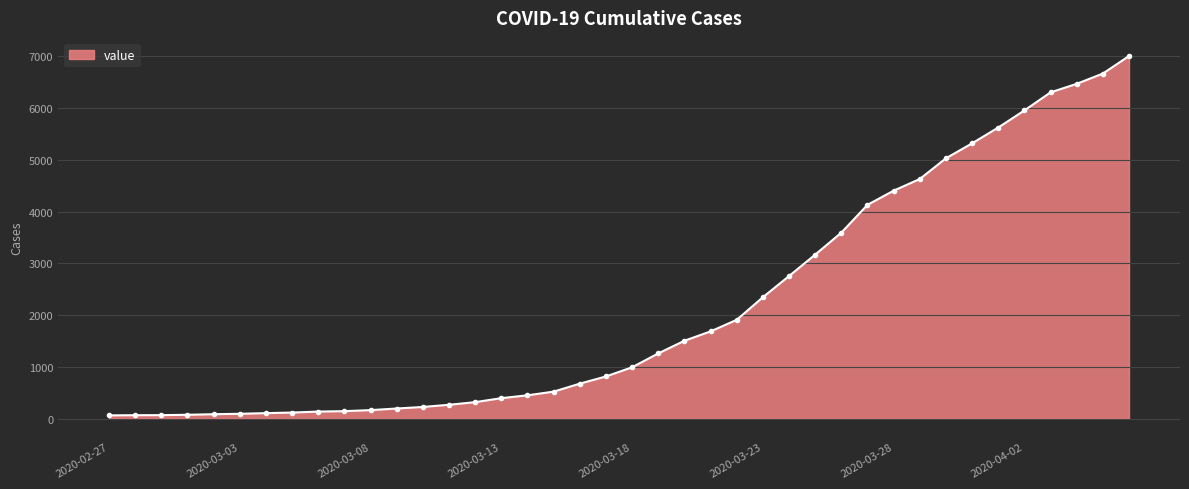

What is the average value?

2144